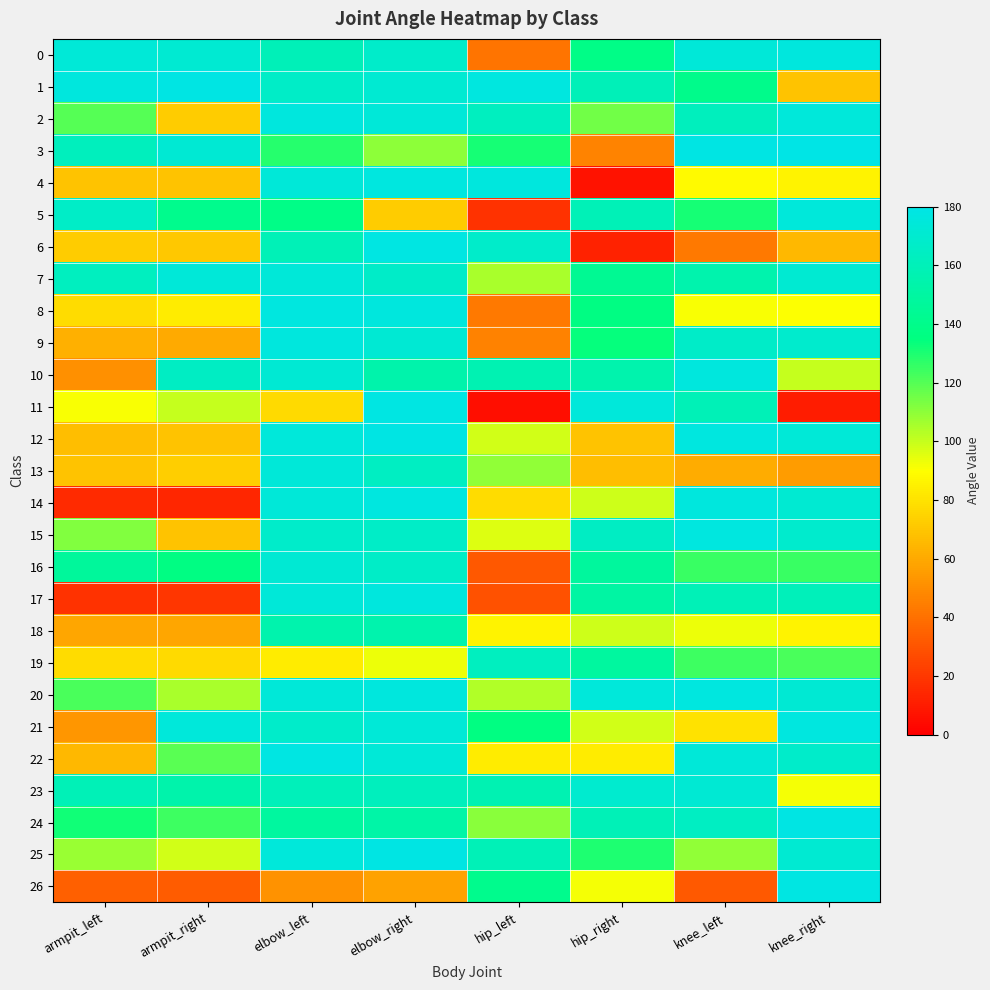

Which series has the largest total across all categories?

7